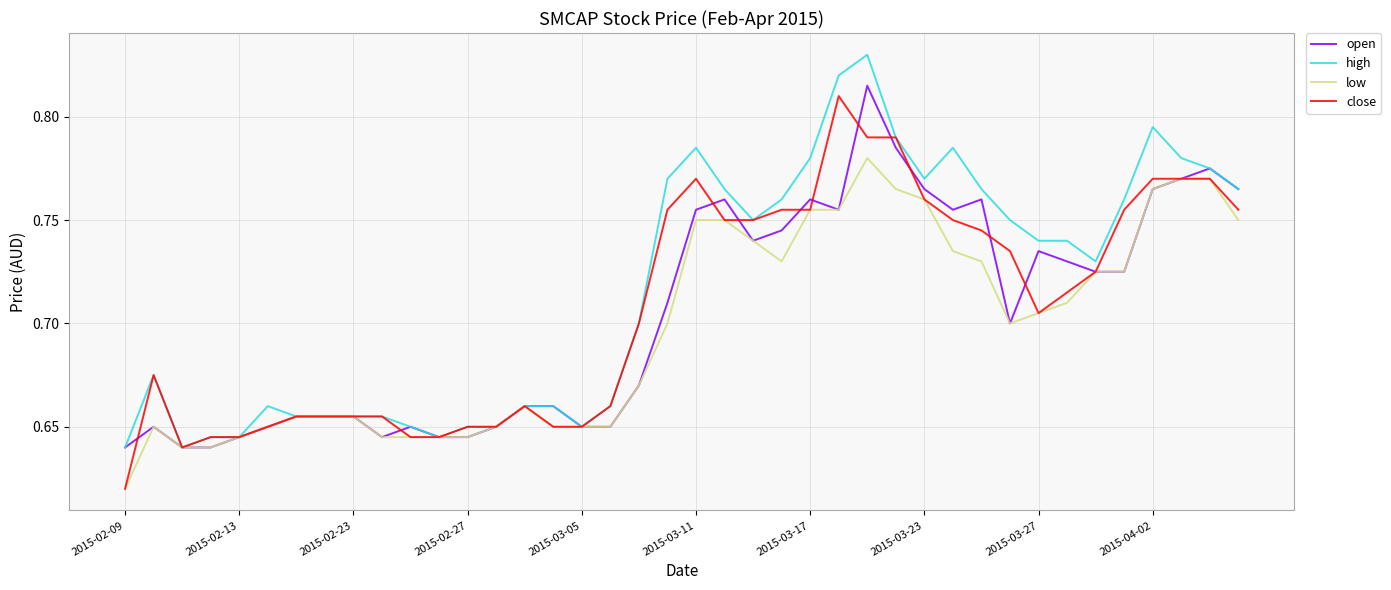

How many lines are shown in the chart?

4